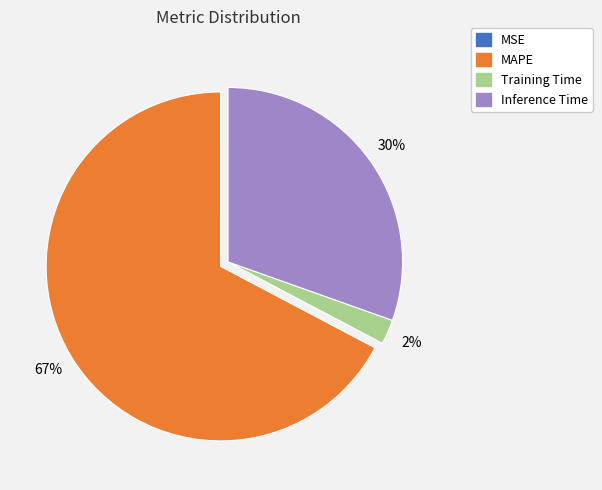

Do Inference Time and MAPE together represent more than half of the pie?

Yes